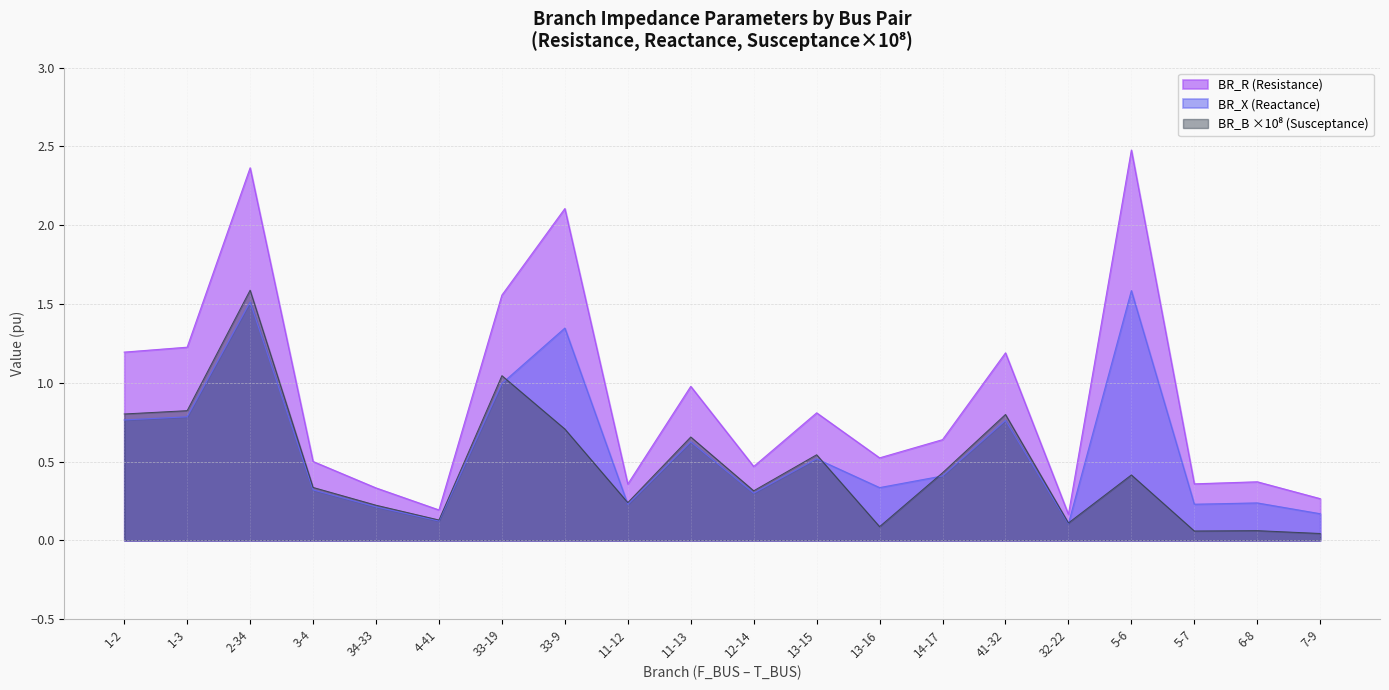

Which has a higher value, 1-3 or 1-2?

1-3